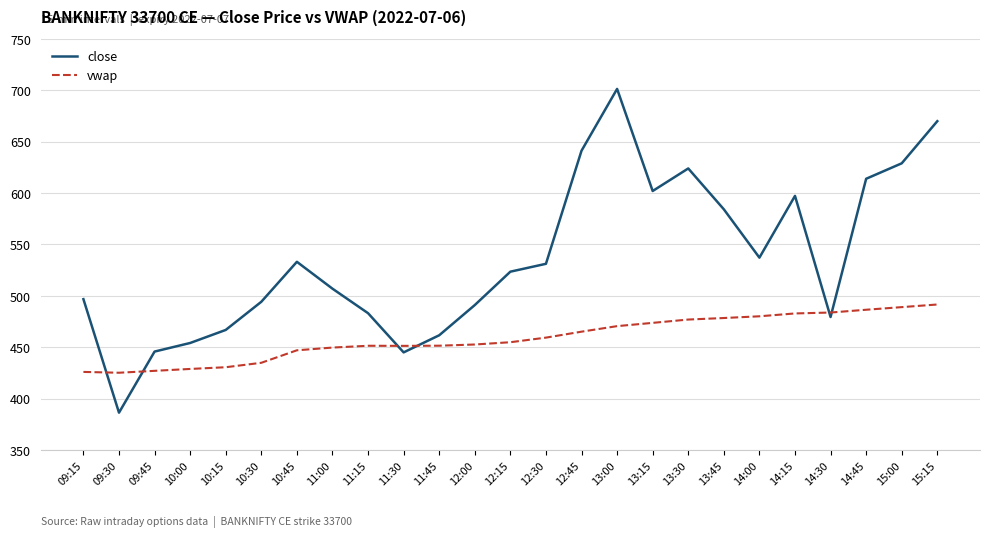

Which series ends up on top after the final intersection of close and vwap?

close